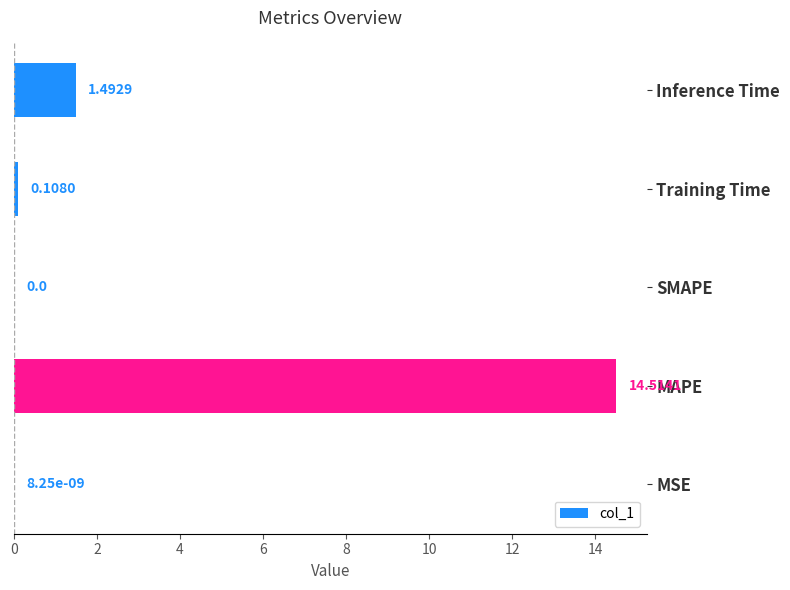

What is the sum of all values?

16.1